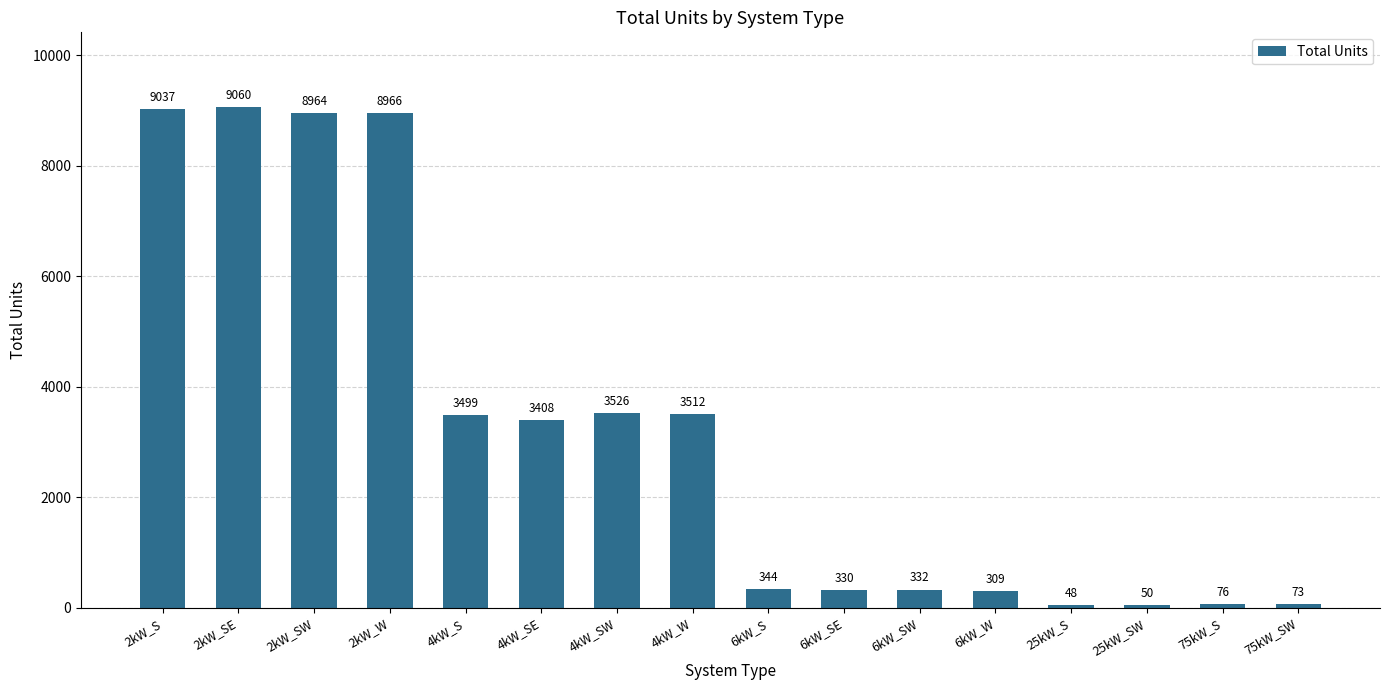

What is the label of the 14th bar from the left?

25kW_SW